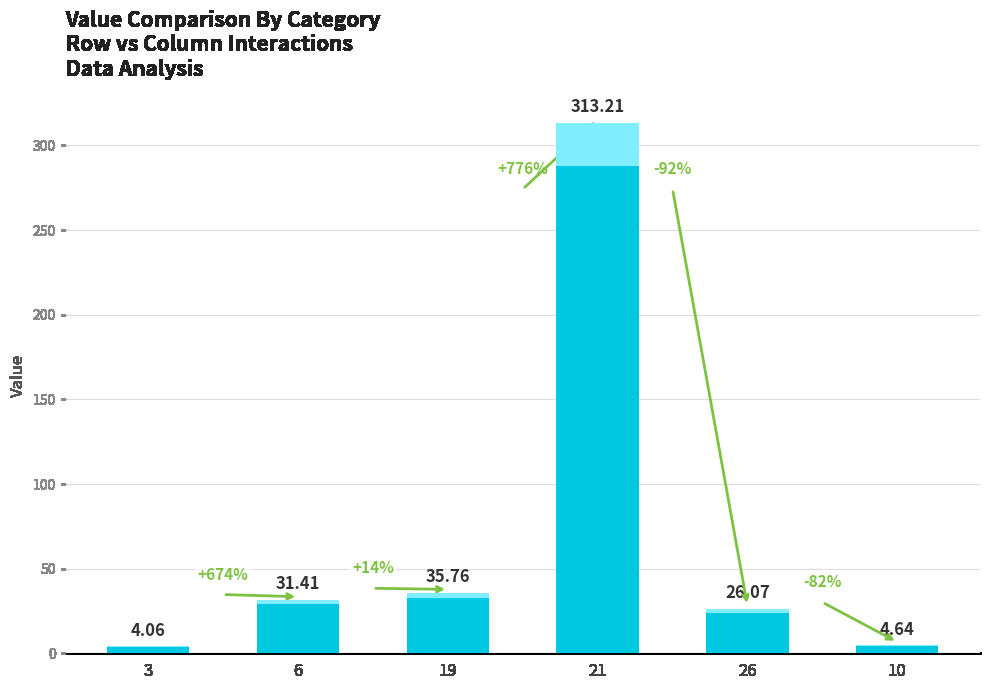

Which category has the highest value across all series?

21